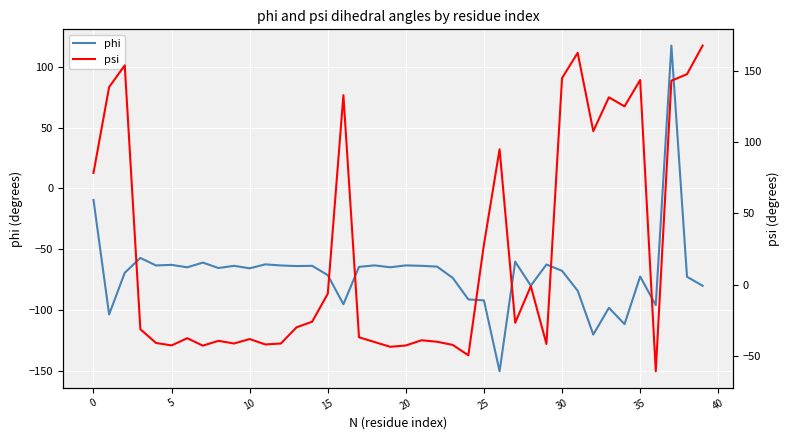

Which series has the widest spread of values?

phi